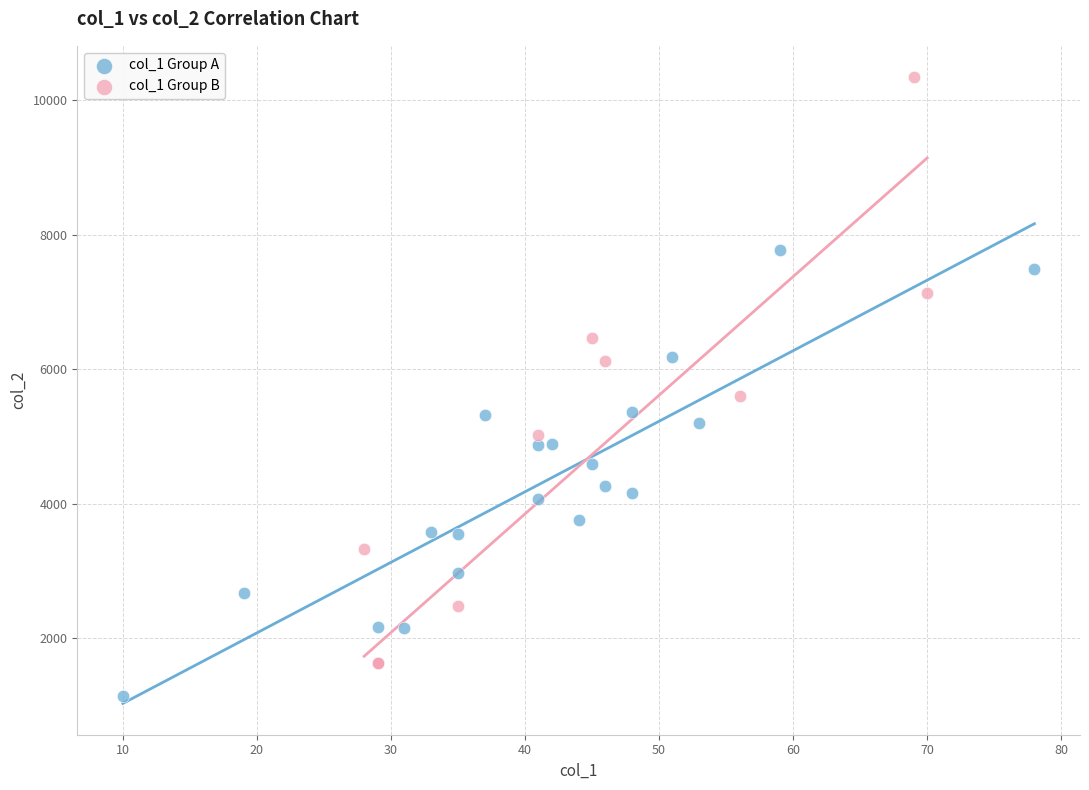

What are all the series names shown in the legend?

col_1 Group A, col_1 Group B